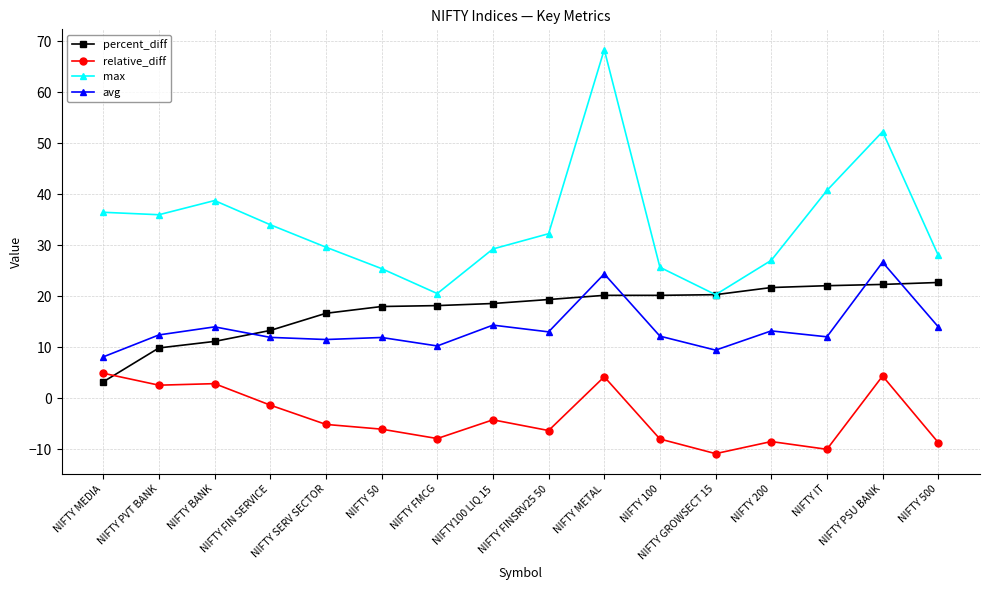

The relative_diff series shows -4.2 at NIFTY100 LIQ 15. True or false?

True